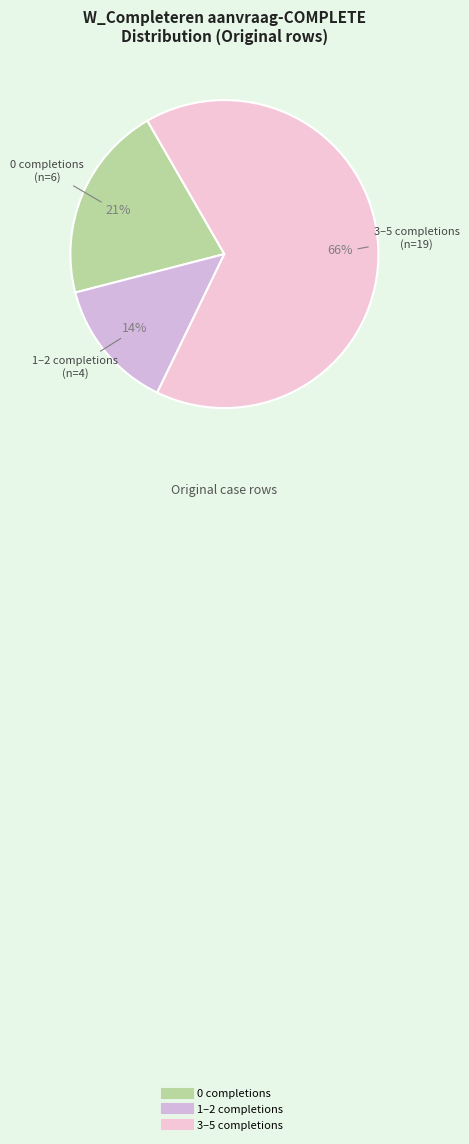

Count the number of slices in the pie.

3